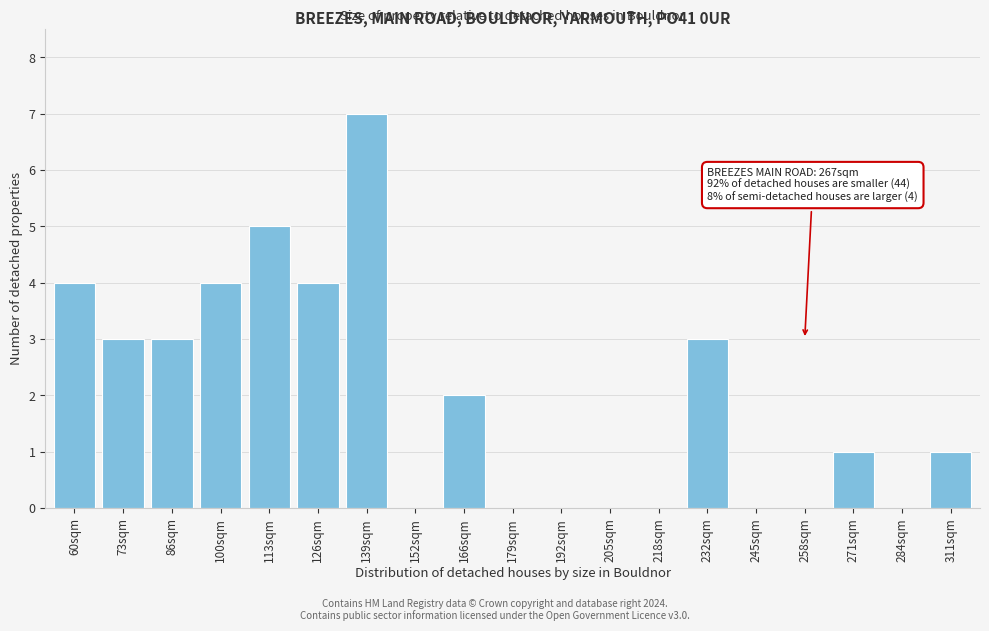

Reading right to left, list all the values displayed in this chart.

311sqm=1	284sqm=0	271sqm=1	258sqm=0	245sqm=0	232sqm=3	218sqm=0	205sqm=0	192sqm=0	179sqm=0	166sqm=2	152sqm=0	139sqm=7	126sqm=4	113sqm=5	100sqm=4	86sqm=3	73sqm=3	60sqm=4